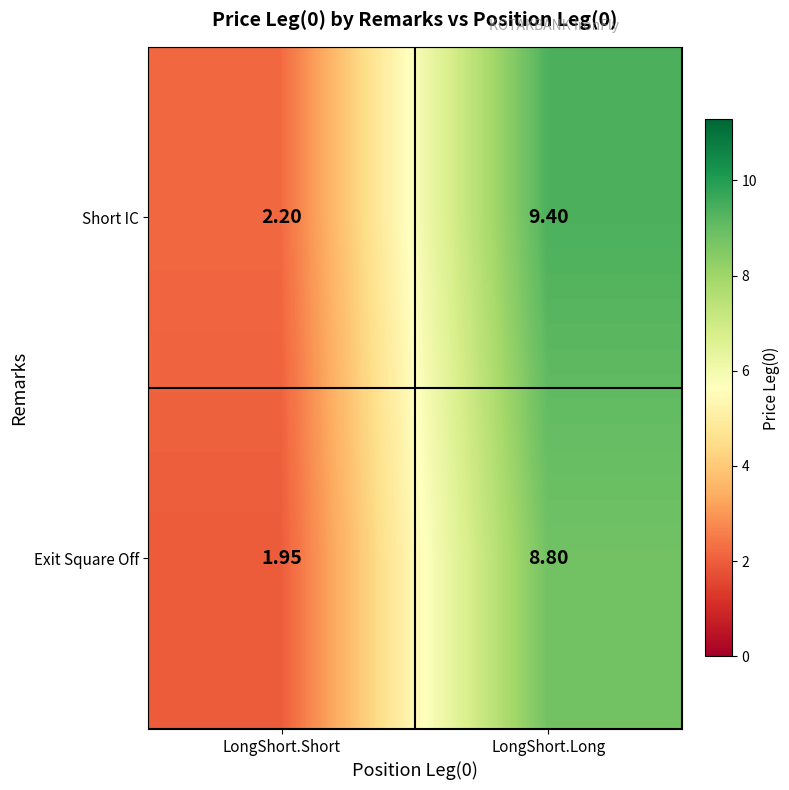

At LongShort.Short, list the series in order from smallest to largest.

Exit Square Off, Short IC